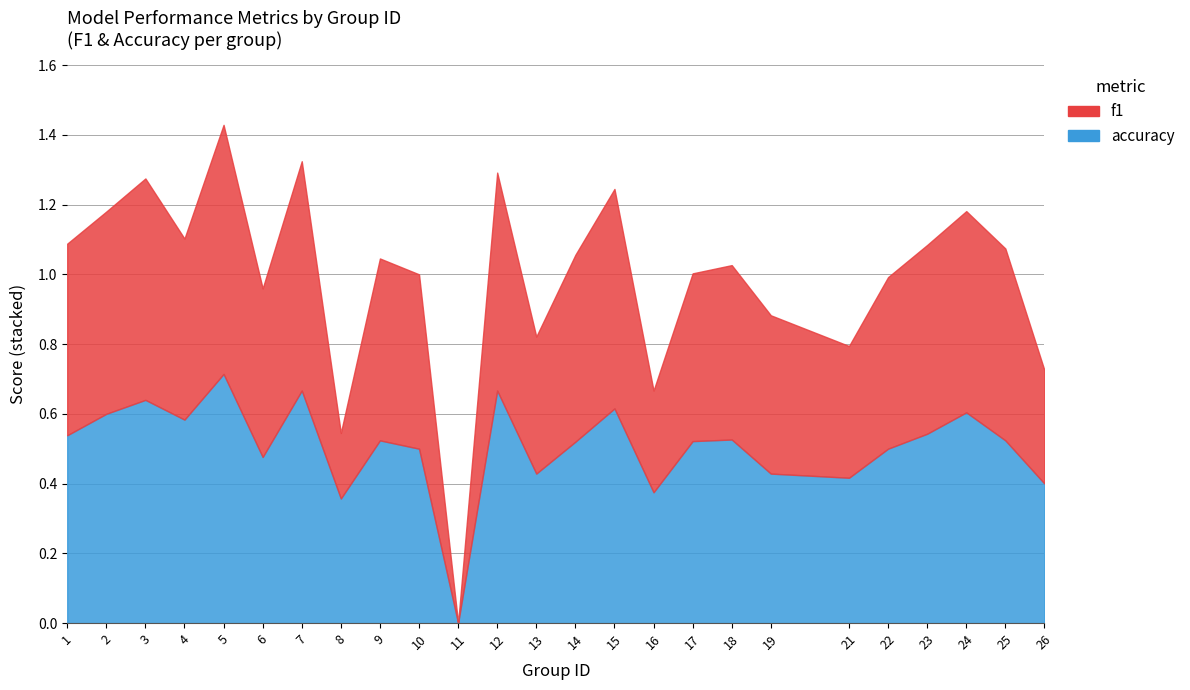

What is the total value across all series at 25?

1.1